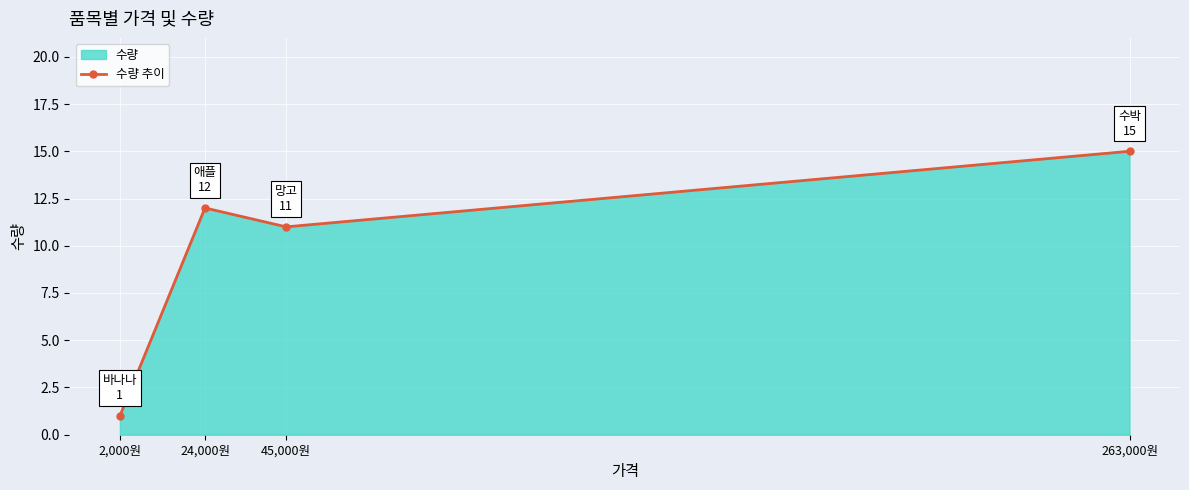

Where is the data nearest to the value 8?

45,000원